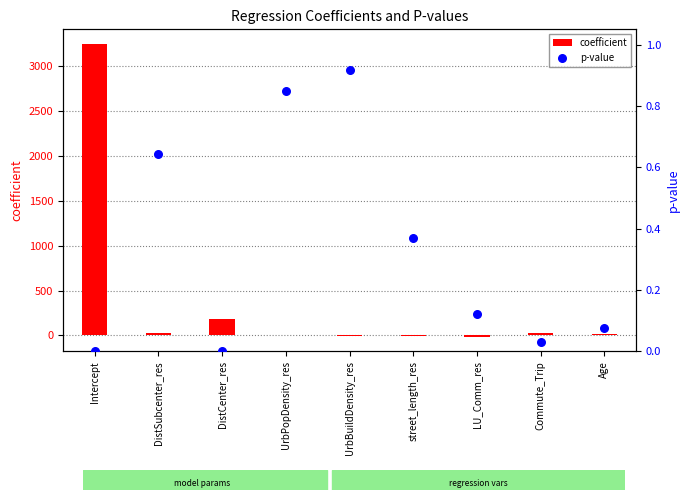

Which series has the widest spread of Y values?

coefficient